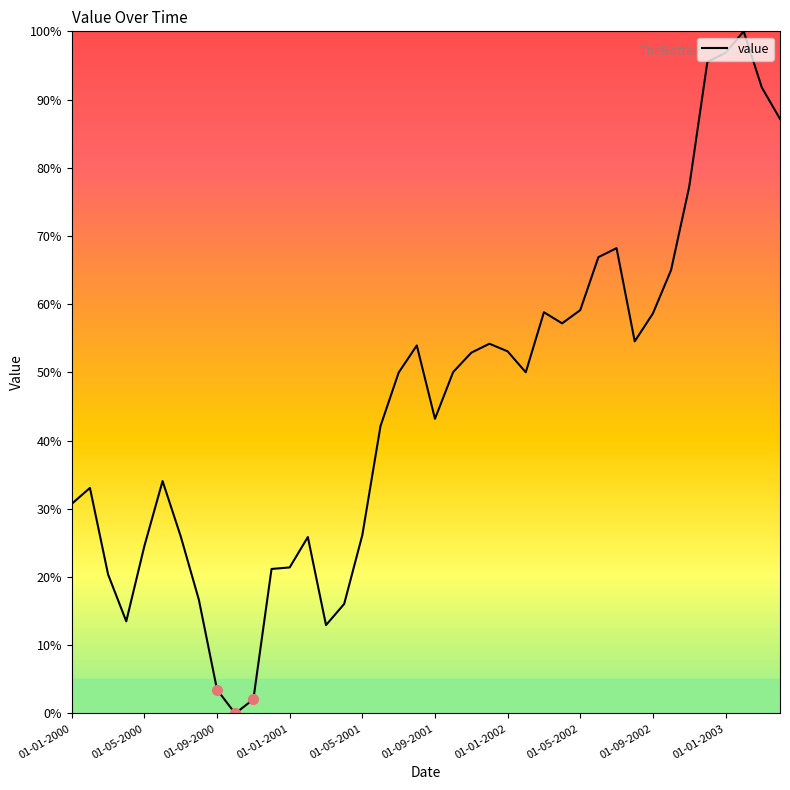

What is the greatest value displayed?

100.0